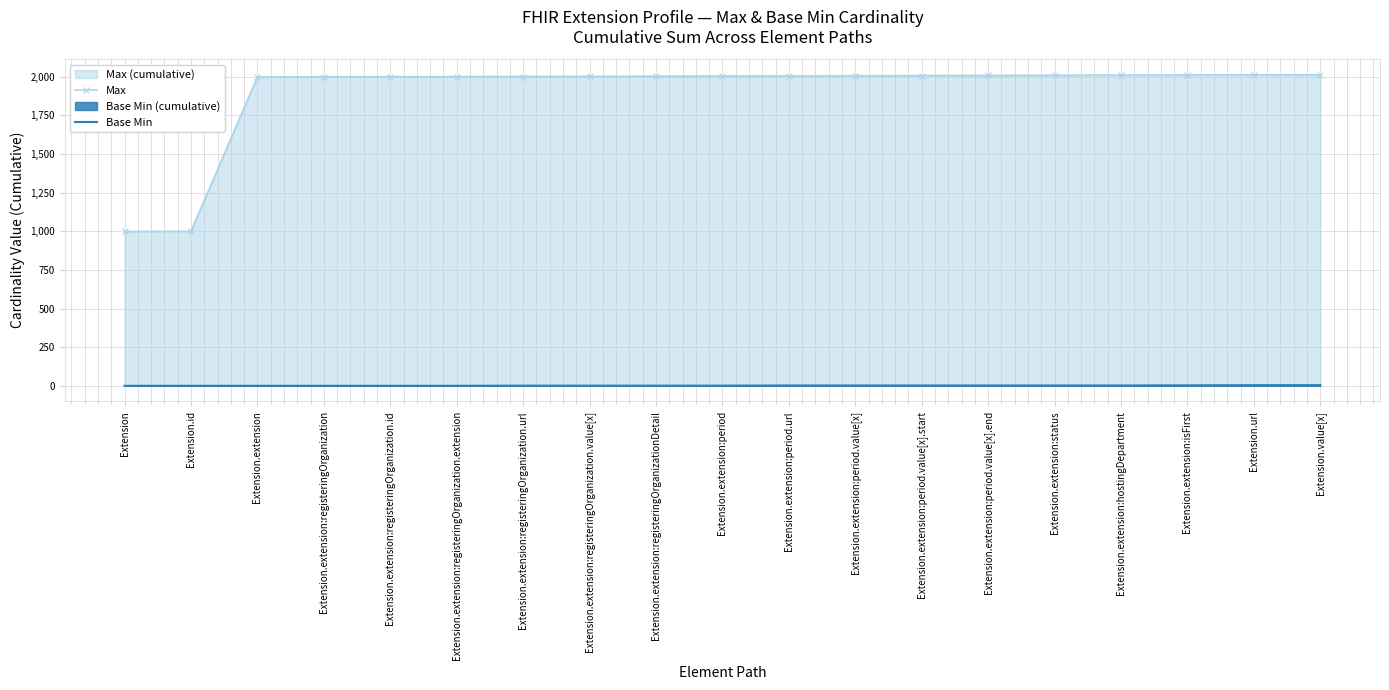

Which series has the widest spread of values?

Max